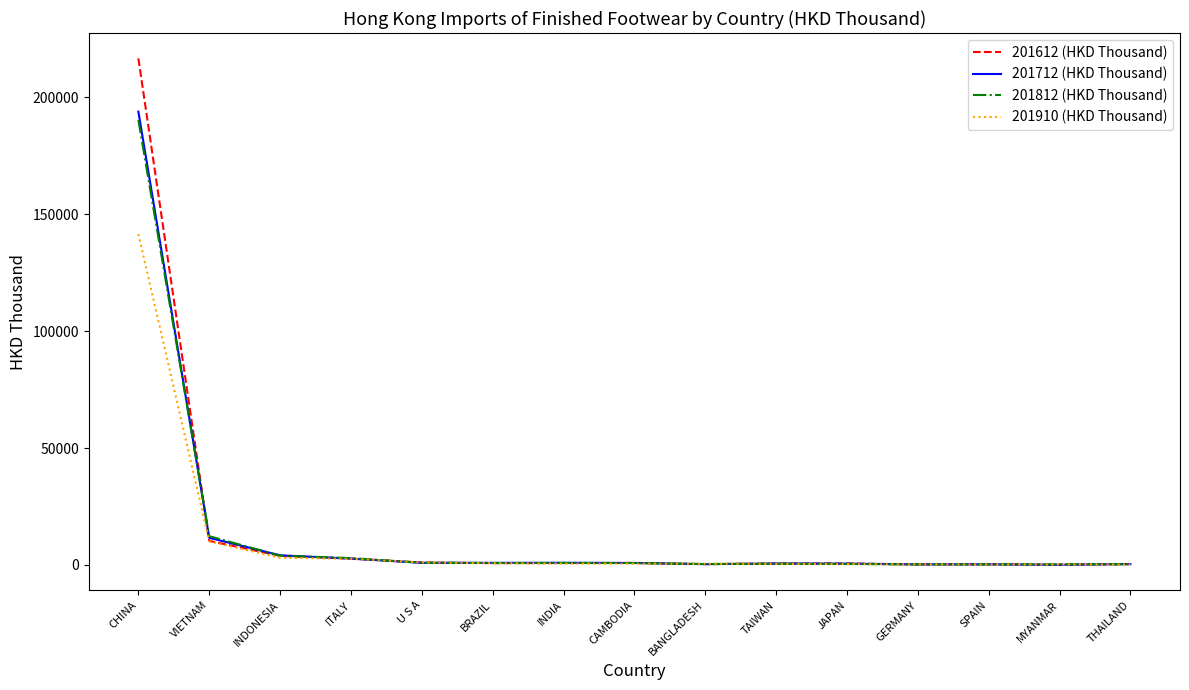

What is the sum of all 201612 (HKD Thousand) values?

239866.8